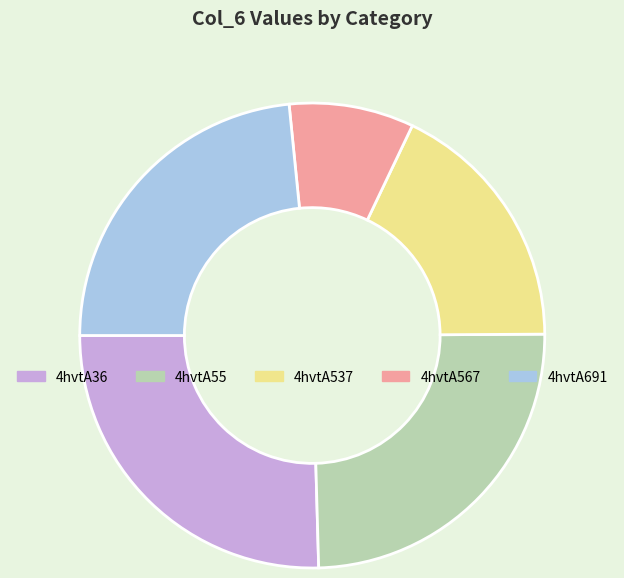

Count the number of slices in the pie.

5